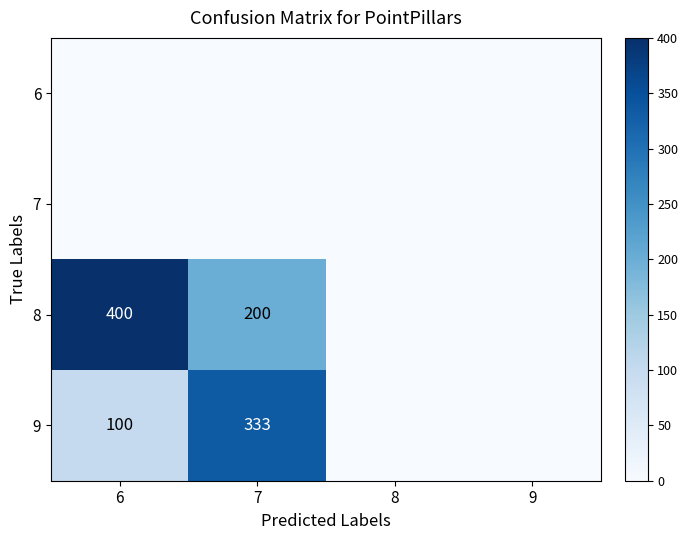

What is the maximum value shown in the chart?

400